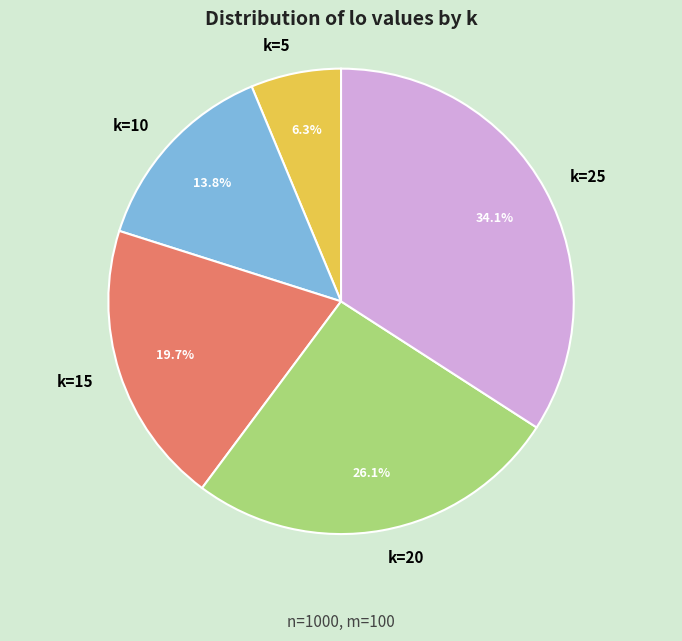

True or false: k=5 accounts for 20% of the total.

False